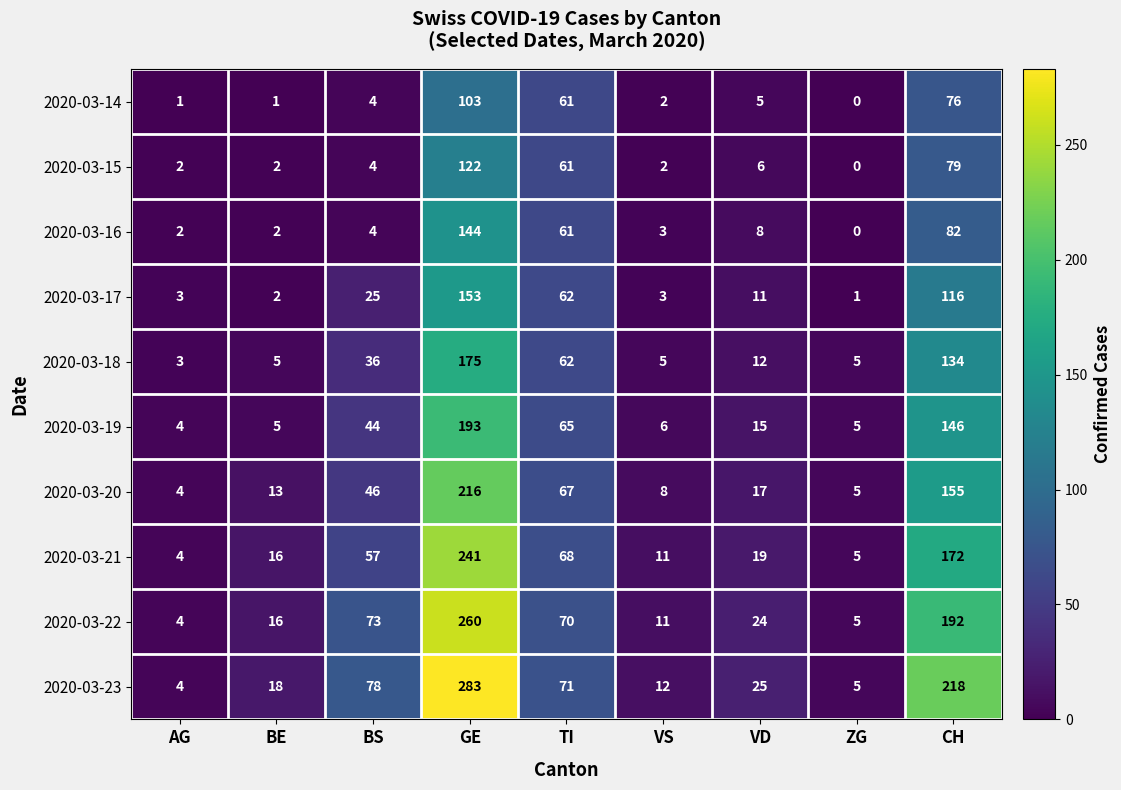

At which category is the sum across all series the highest?

GE